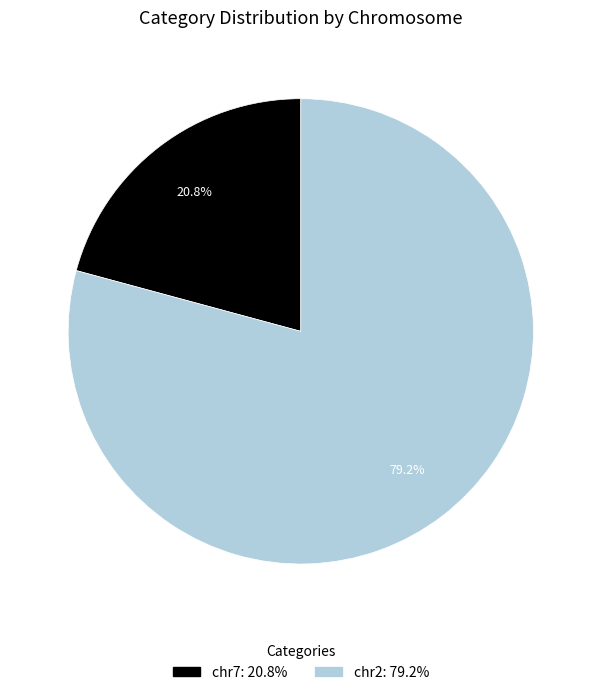

What is the majority slice?

chr2